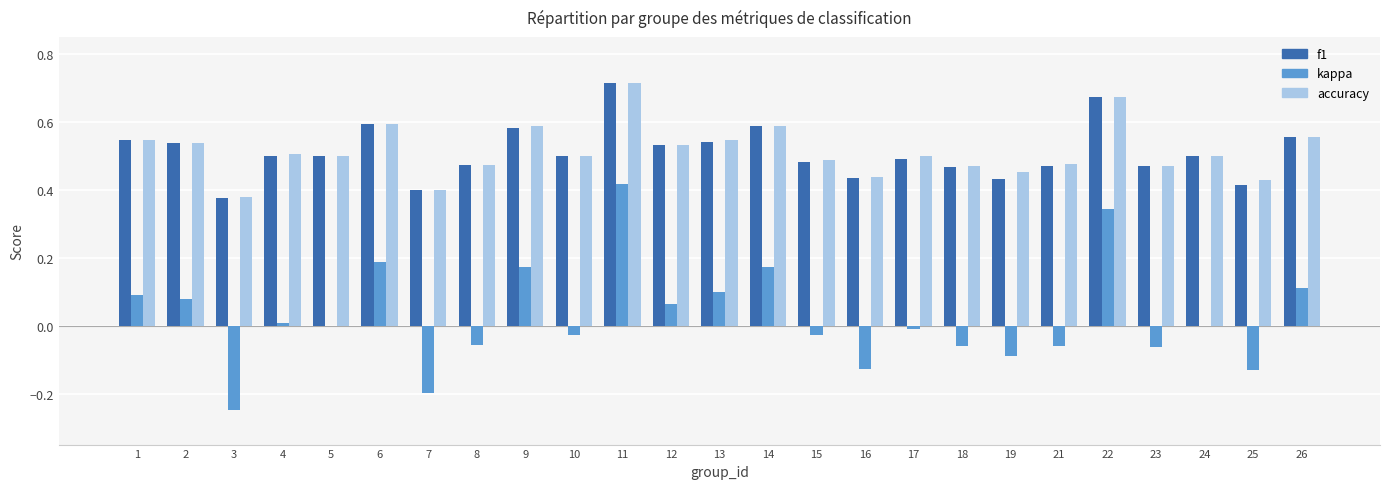

What is the sum of all f1 values?

12.8